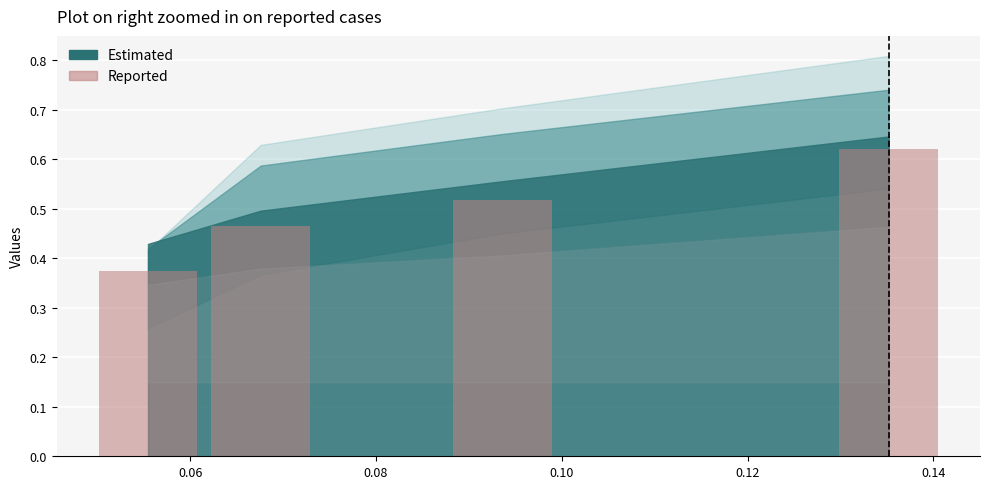

How many categories are shown in the chart?

4